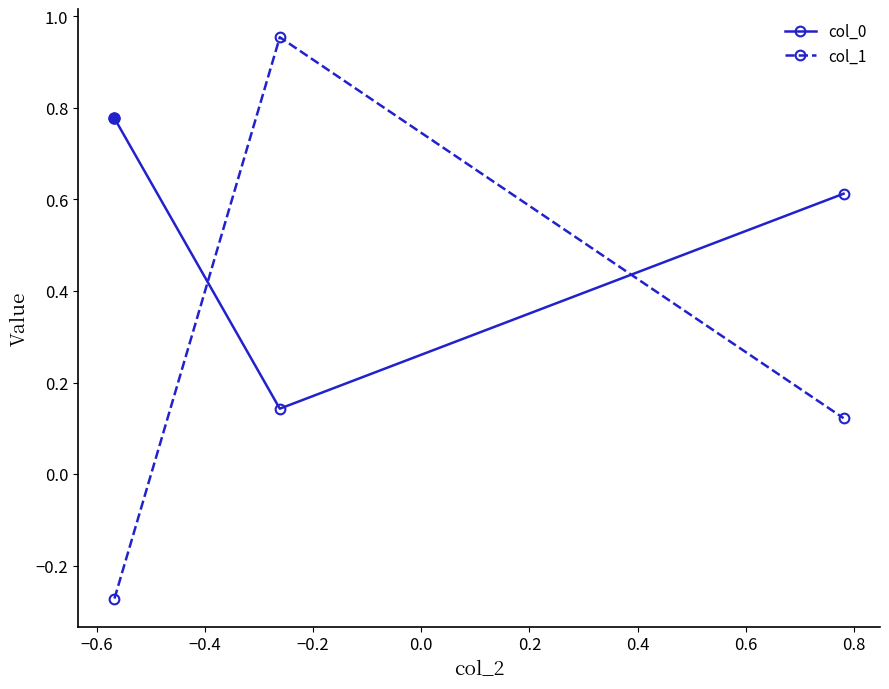

Rank the series by their average value, from lowest to highest.

col_1, col_0